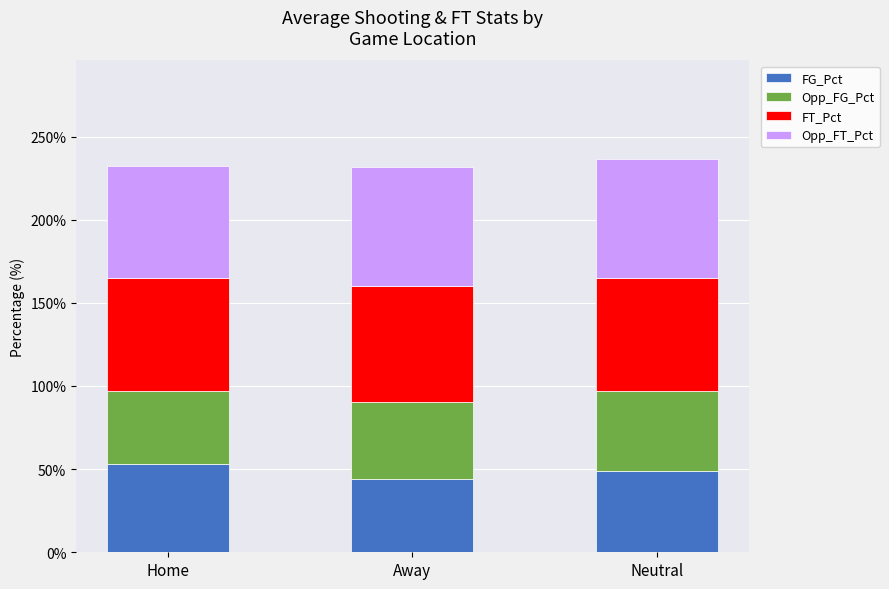

What is the sum of all FG_Pct values?

145.9